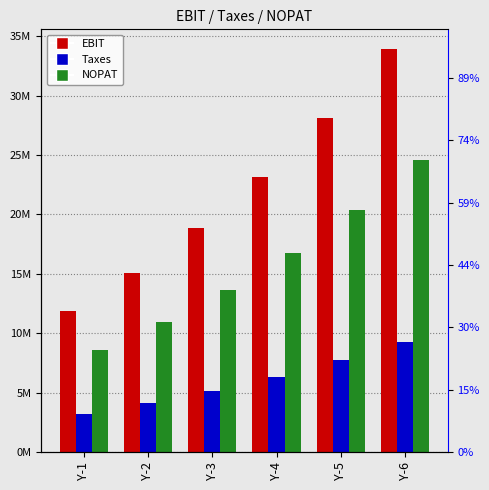

Are the bars grouped side by side (vs. stacked)?

Yes